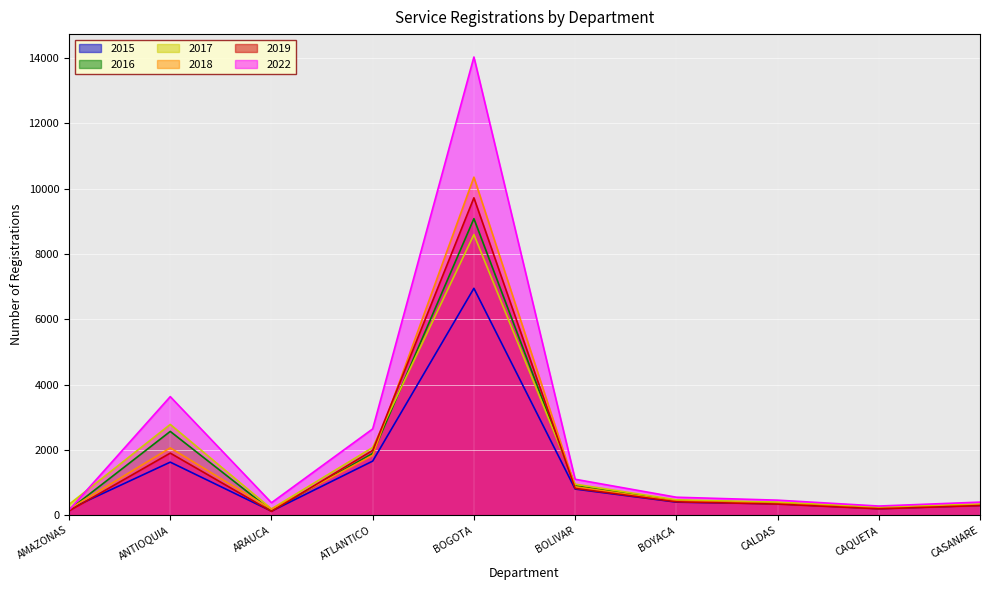

How many interior local peaks does the 2016 series have?

2